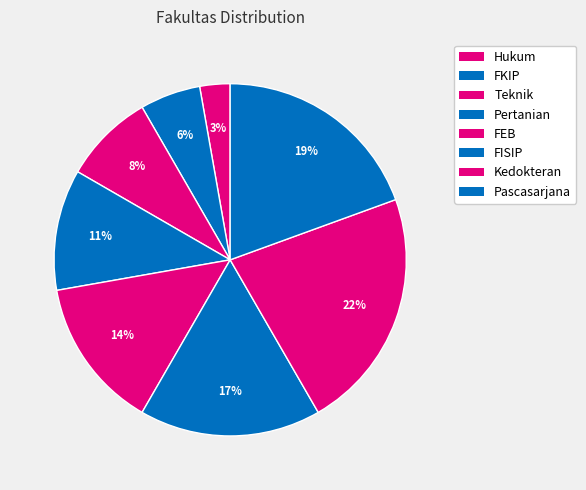

Is there any slice that represents more than half of the pie?

No